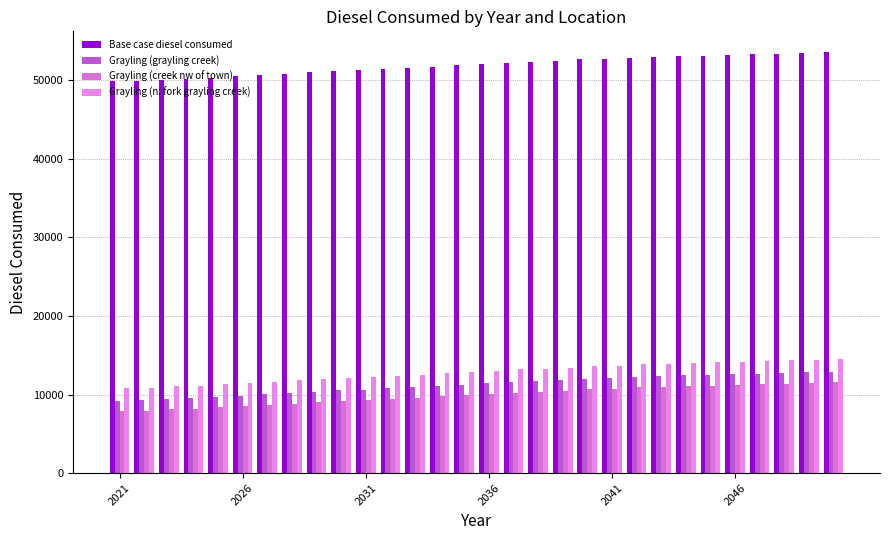

How many data points in Grayling (creek nw of town) are above 10075?

15